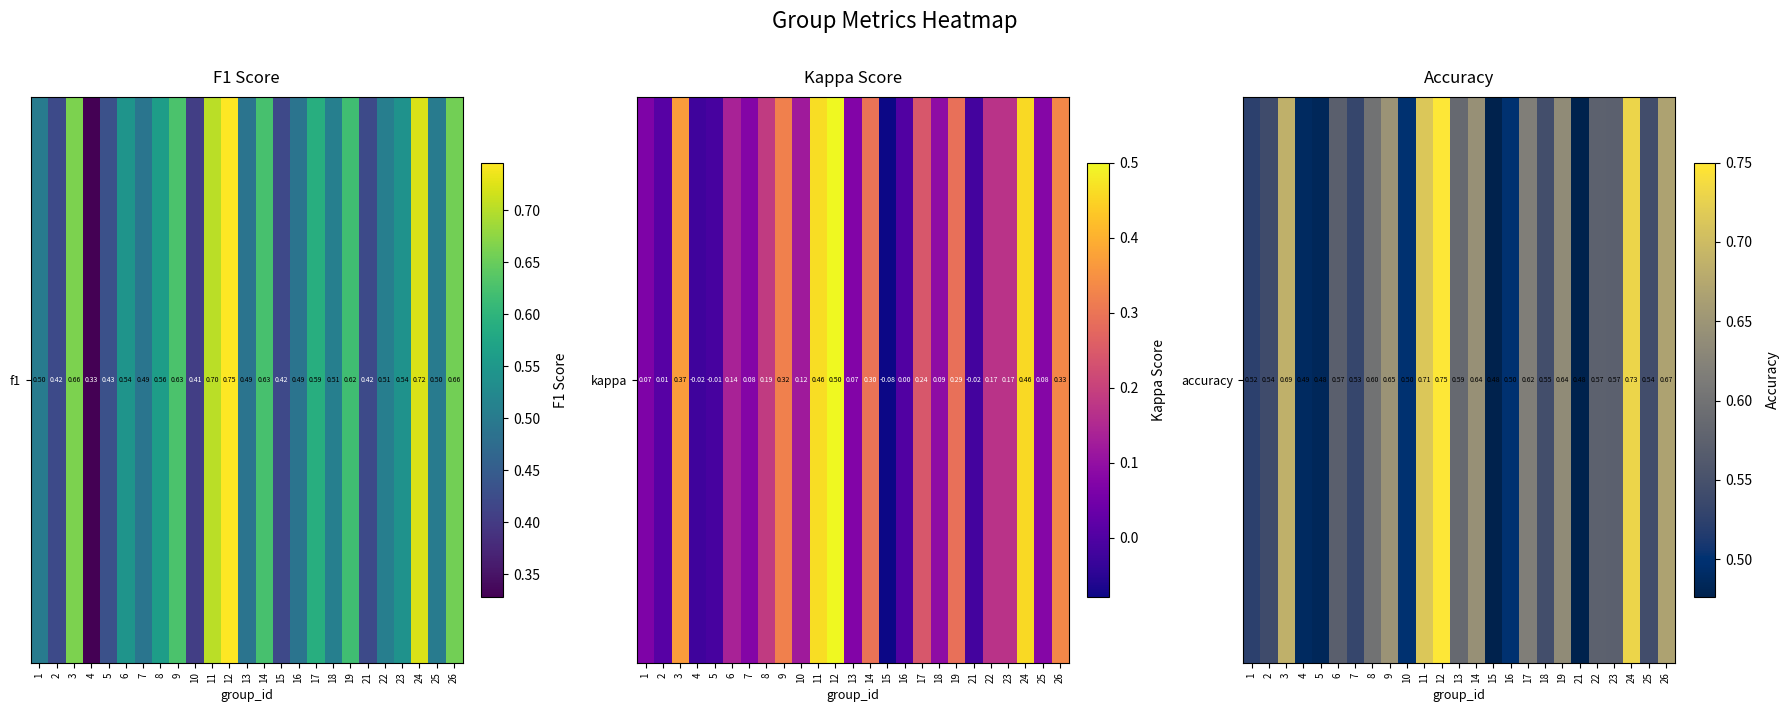

Which has a higher value, 22 or 16?

22